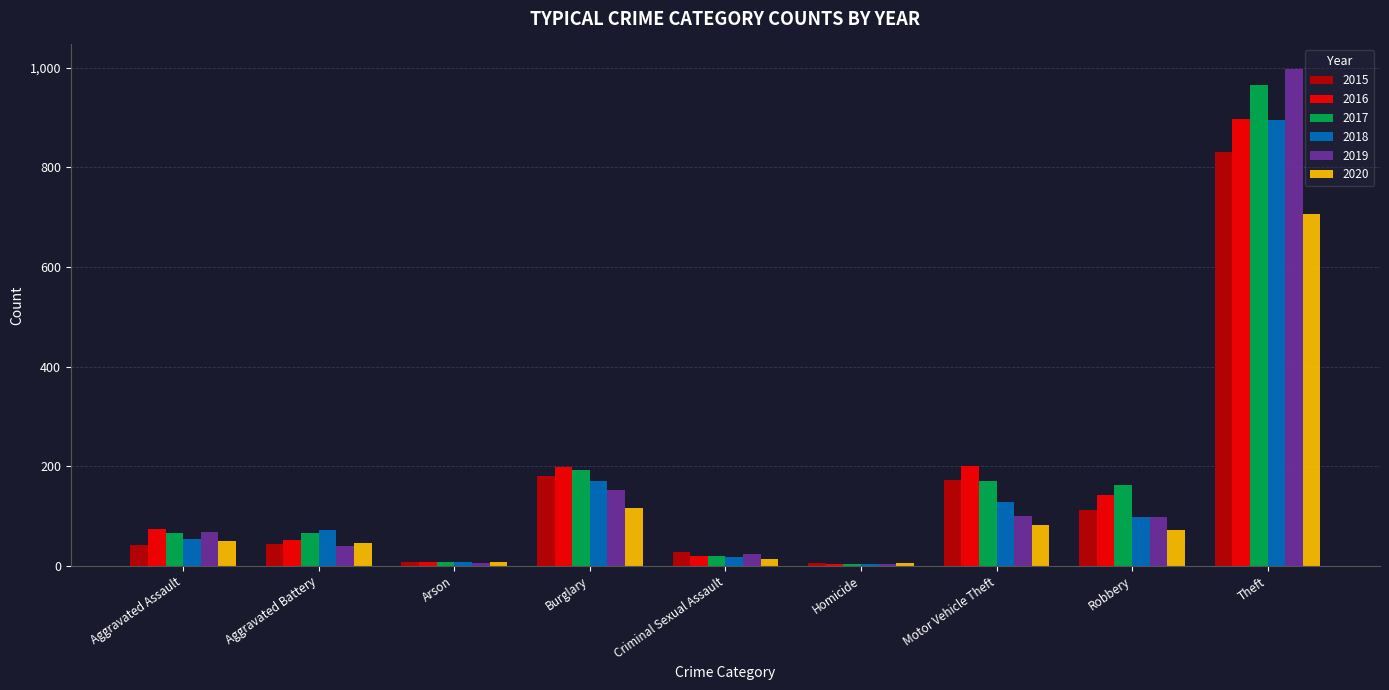

Where is 2017 nearest to the value 484?

Burglary